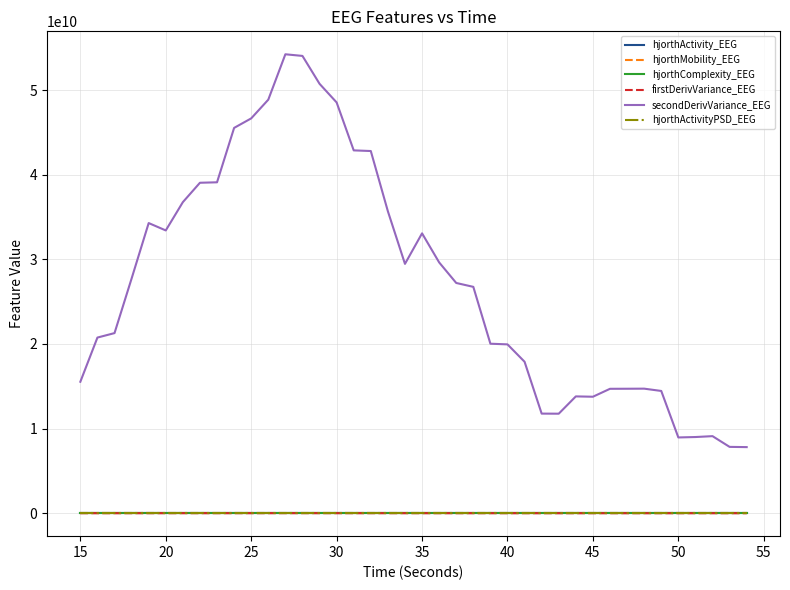

True or false: hjorthActivity_EEG and secondDerivVariance_EEG intersect in this chart.

False